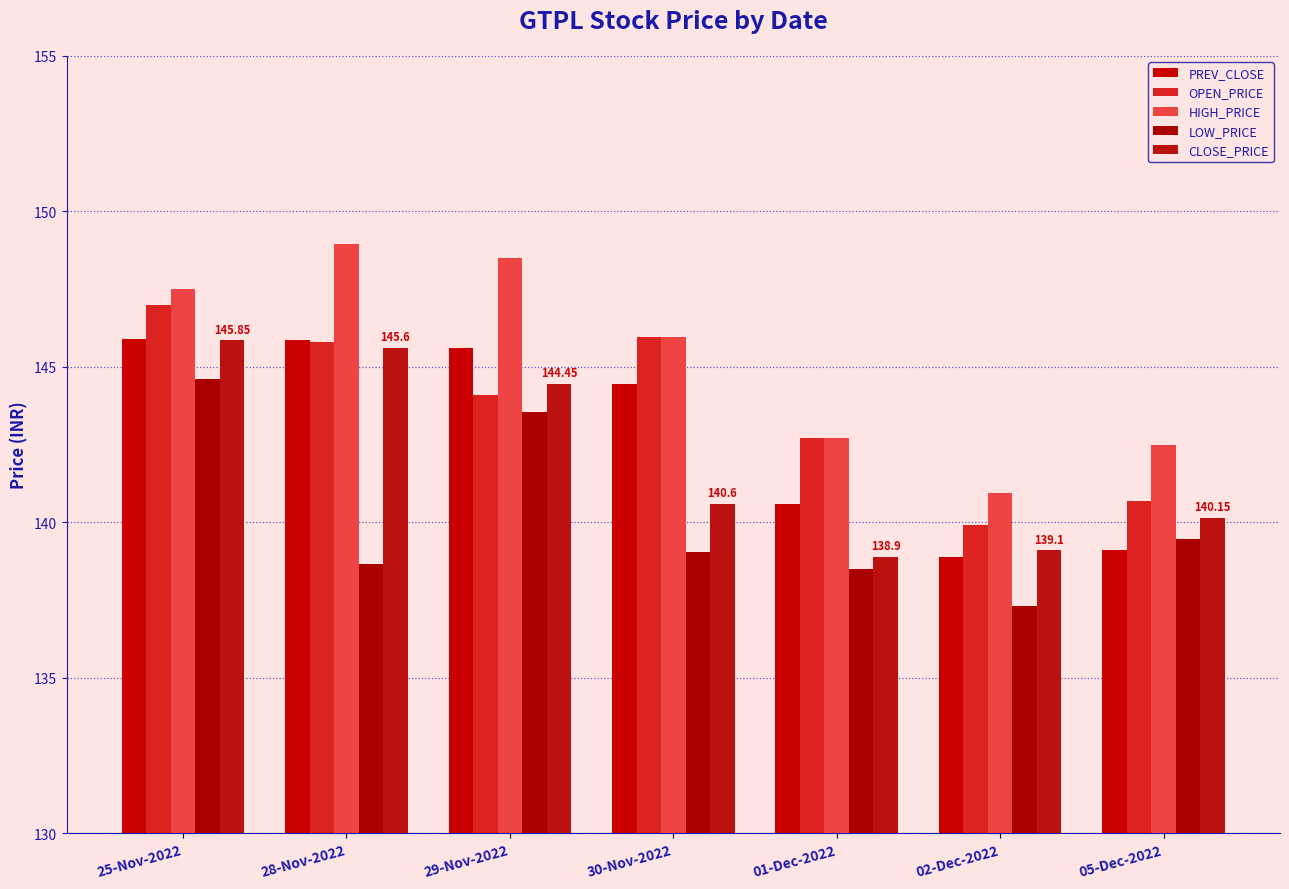

Reading left to right, list all the values displayed in this chart.

PREV_CLOSE: 25-Nov-2022=145.9	28-Nov-2022=145.8	29-Nov-2022=145.6	30-Nov-2022=144.4	01-Dec-2022=140.6	02-Dec-2022=138.9	05-Dec-2022=139.1
OPEN_PRICE: 25-Nov-2022=147.0	28-Nov-2022=145.8	29-Nov-2022=144.1	30-Nov-2022=145.9	01-Dec-2022=142.7	02-Dec-2022=139.9	05-Dec-2022=140.7
HIGH_PRICE: 25-Nov-2022=147.5	28-Nov-2022=148.9	29-Nov-2022=148.5	30-Nov-2022=145.9	01-Dec-2022=142.7	02-Dec-2022=140.9	05-Dec-2022=142.5
LOW_PRICE: 25-Nov-2022=144.6	28-Nov-2022=138.7	29-Nov-2022=143.6	30-Nov-2022=139.1	01-Dec-2022=138.5	02-Dec-2022=137.3	05-Dec-2022=139.4
CLOSE_PRICE: 25-Nov-2022=145.8	28-Nov-2022=145.6	29-Nov-2022=144.4	30-Nov-2022=140.6	01-Dec-2022=138.9	02-Dec-2022=139.1	05-Dec-2022=140.2